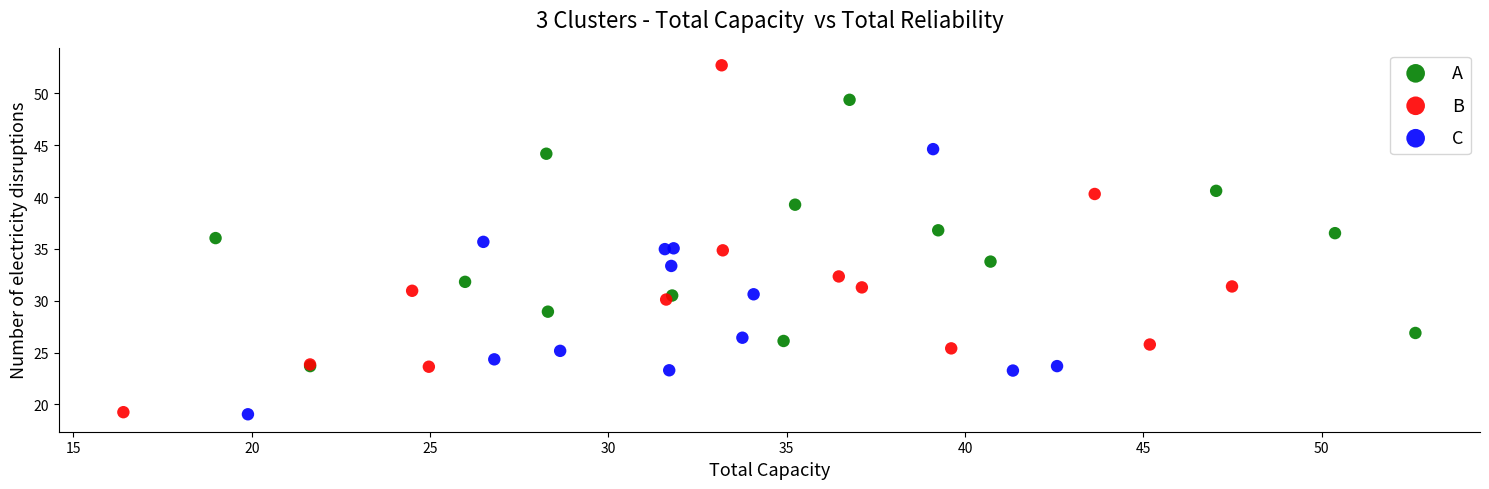

What are all the series names shown in the legend?

A, B, C